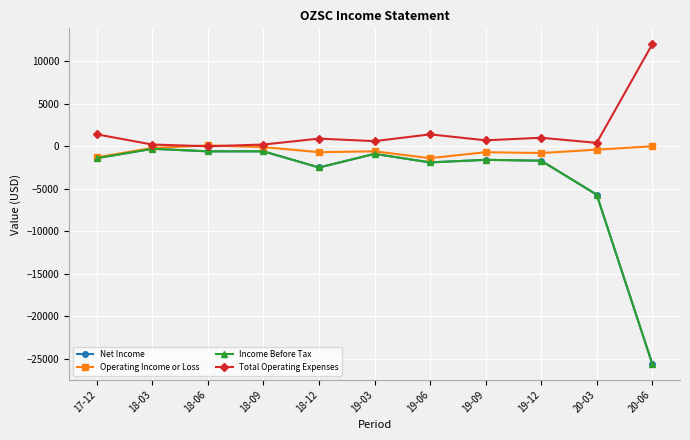

At which category does Income Before Tax reach its first local peak?

18-03